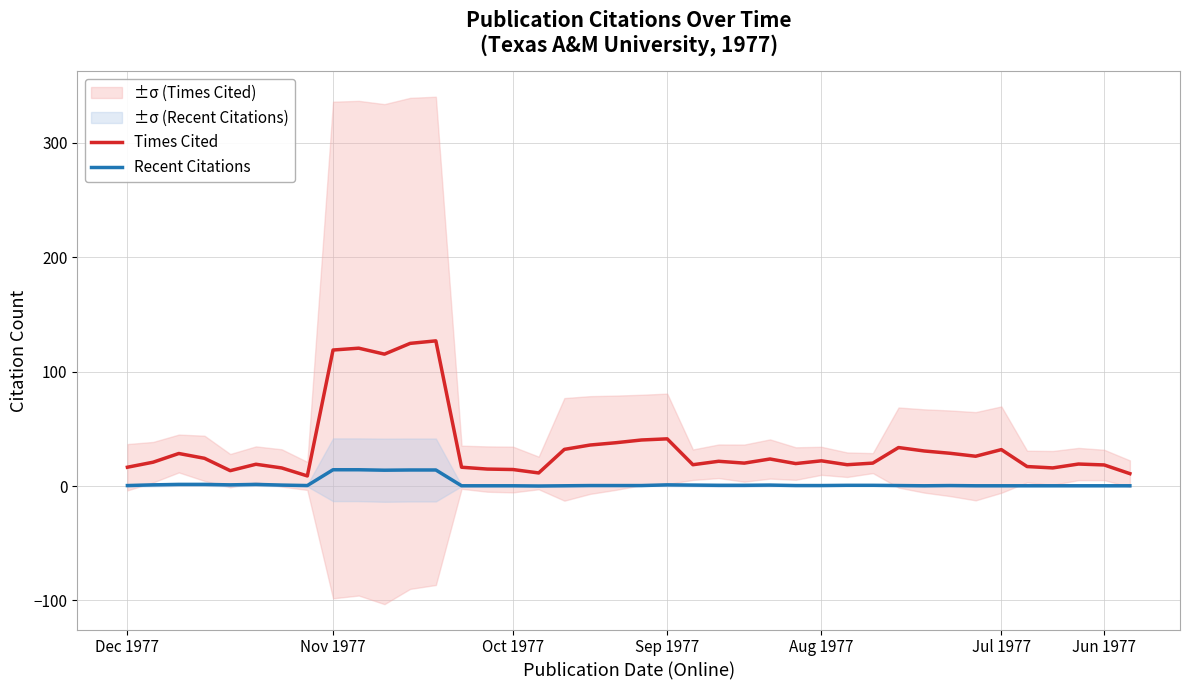

In Times Cited, how many points are lower than both neighbors (excluding endpoints)?

10